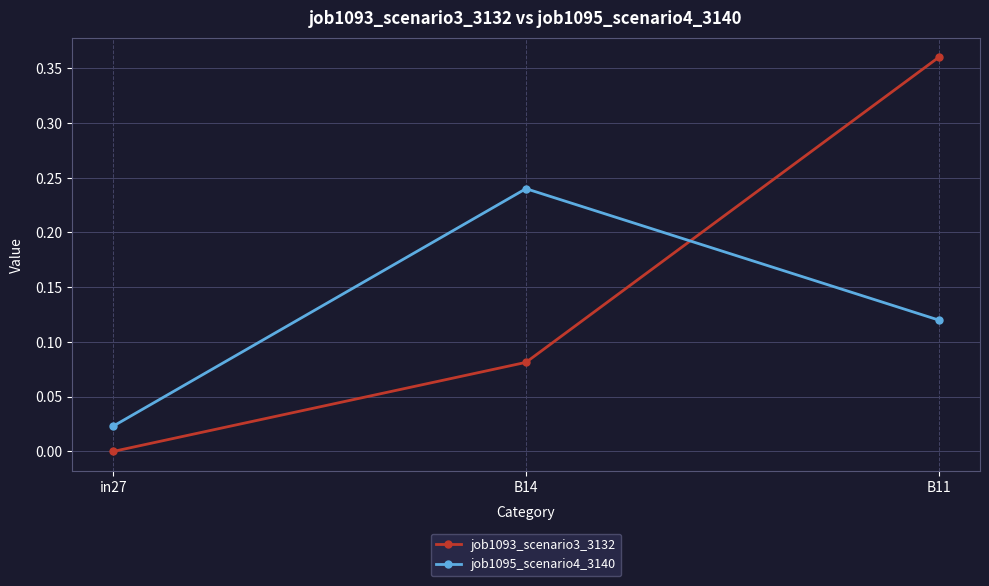

At which category is the sum across all series the highest?

B11